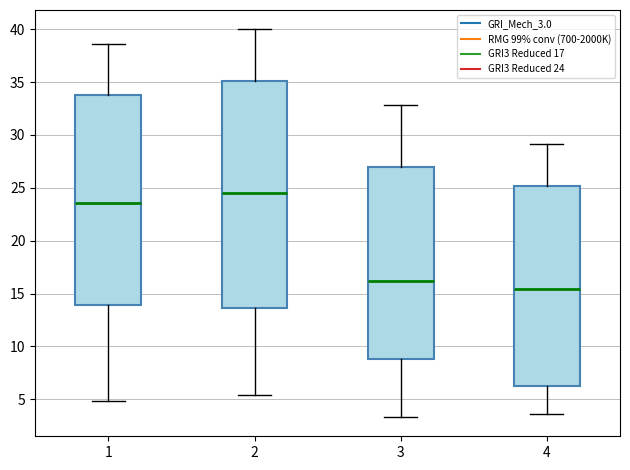

Where does the upper whisker of the box at x = 4 end on the y-axis? The values are not printed on the chart, so give them approximately, as read against the axis.

29.0